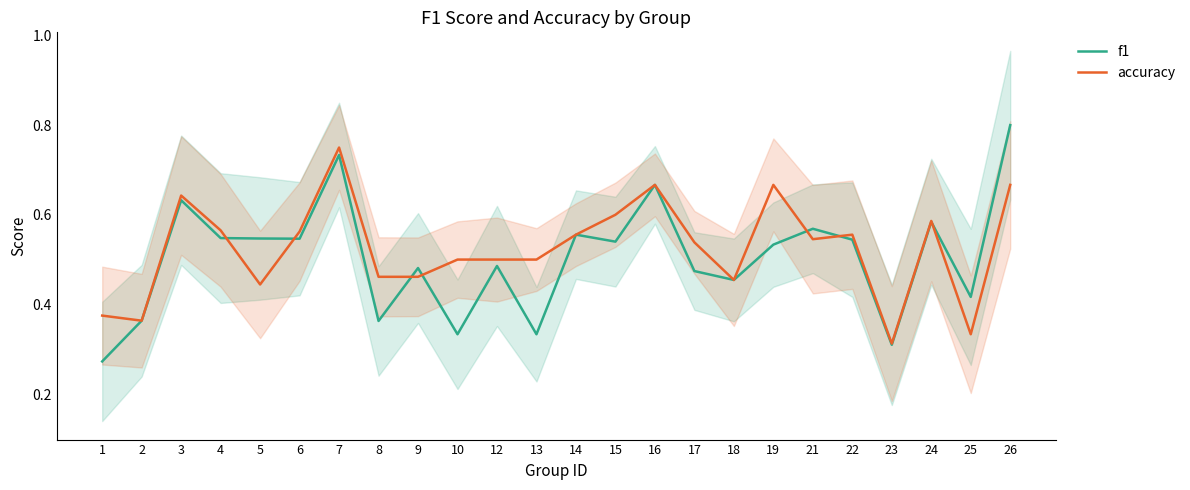

What is the value of the accuracy point at the 2nd from the left?

0.4